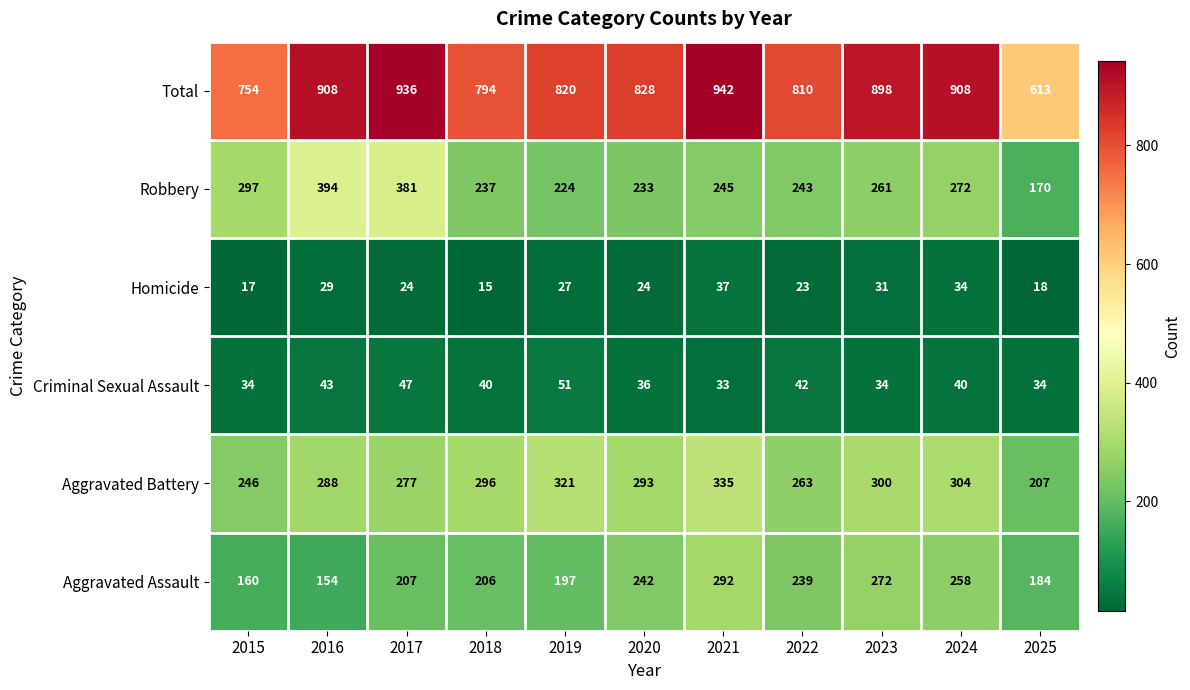

List the series in order of their peak value, lowest first.

Homicide, Criminal Sexual Assault, Aggravated Assault, Aggravated Battery, Robbery, Total